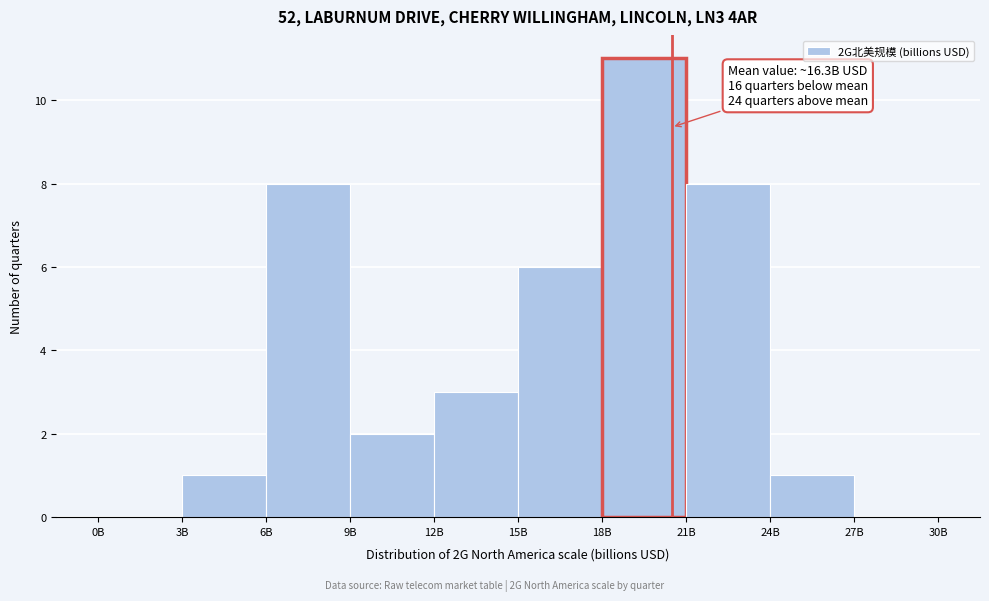

Reading right to left, extract all data points from this chart.

27B=0	24B=1	21B=8	18B=11	15B=6	12B=3	9B=2	6B=8	3B=1	0B=0